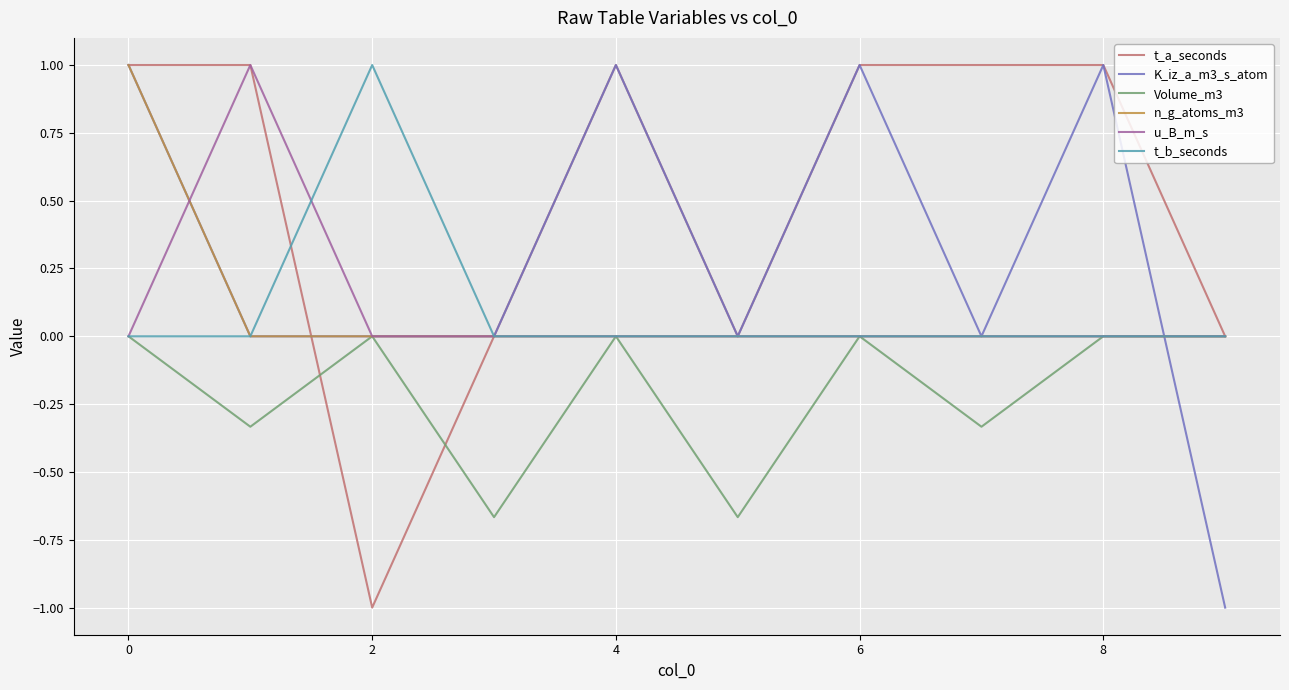

How many lines are shown in the chart?

6